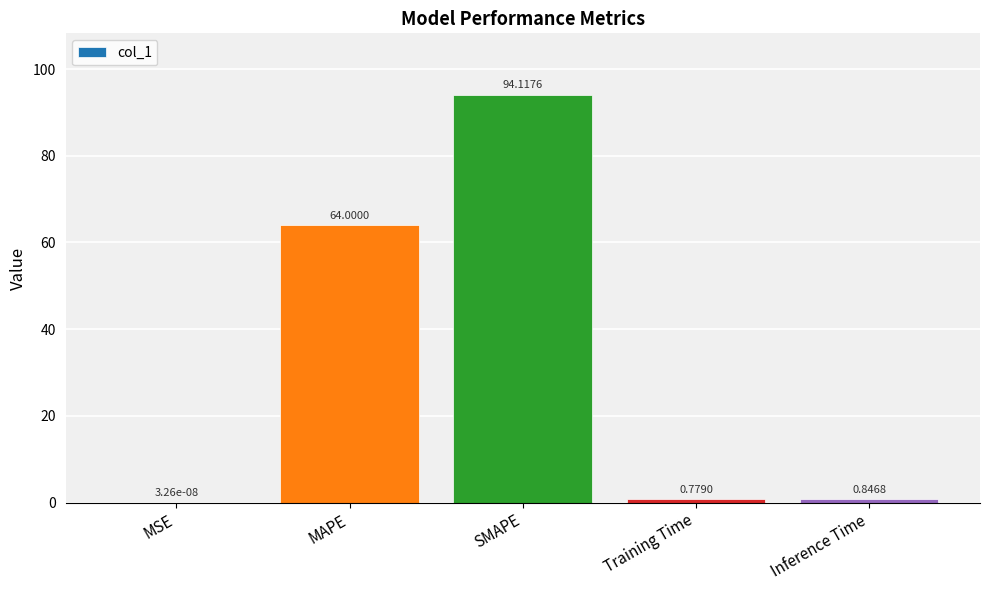

What is the difference between the values at Inference Time and MAPE?

63.2